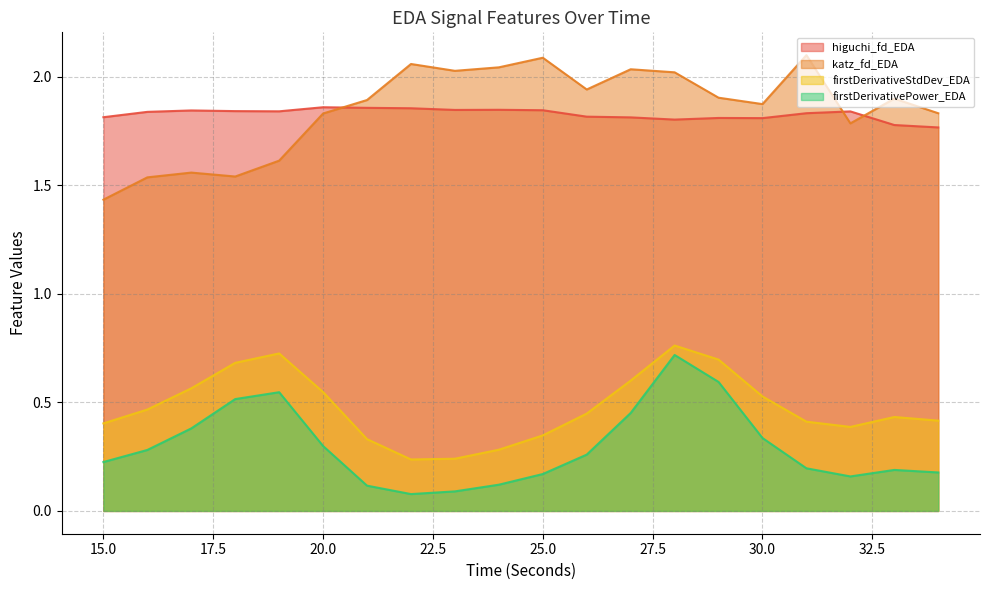

At how many categories does at least one series exceed 1?

20